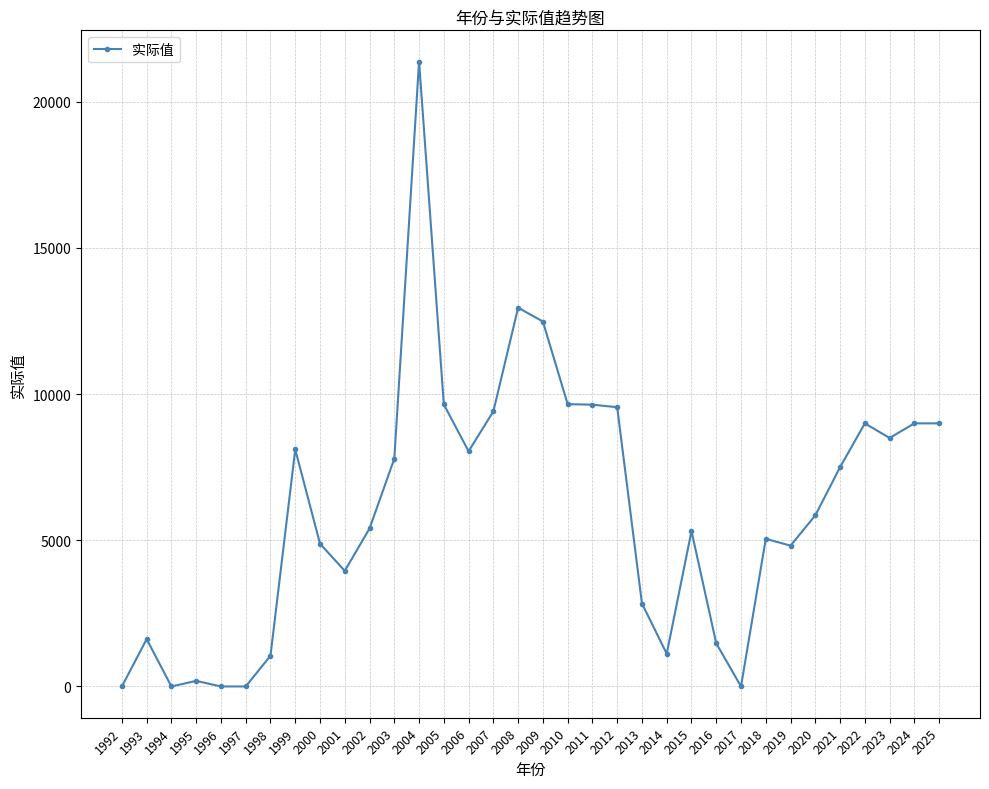

The chart shows a value of 12955.5 at 2008. True or false?

True